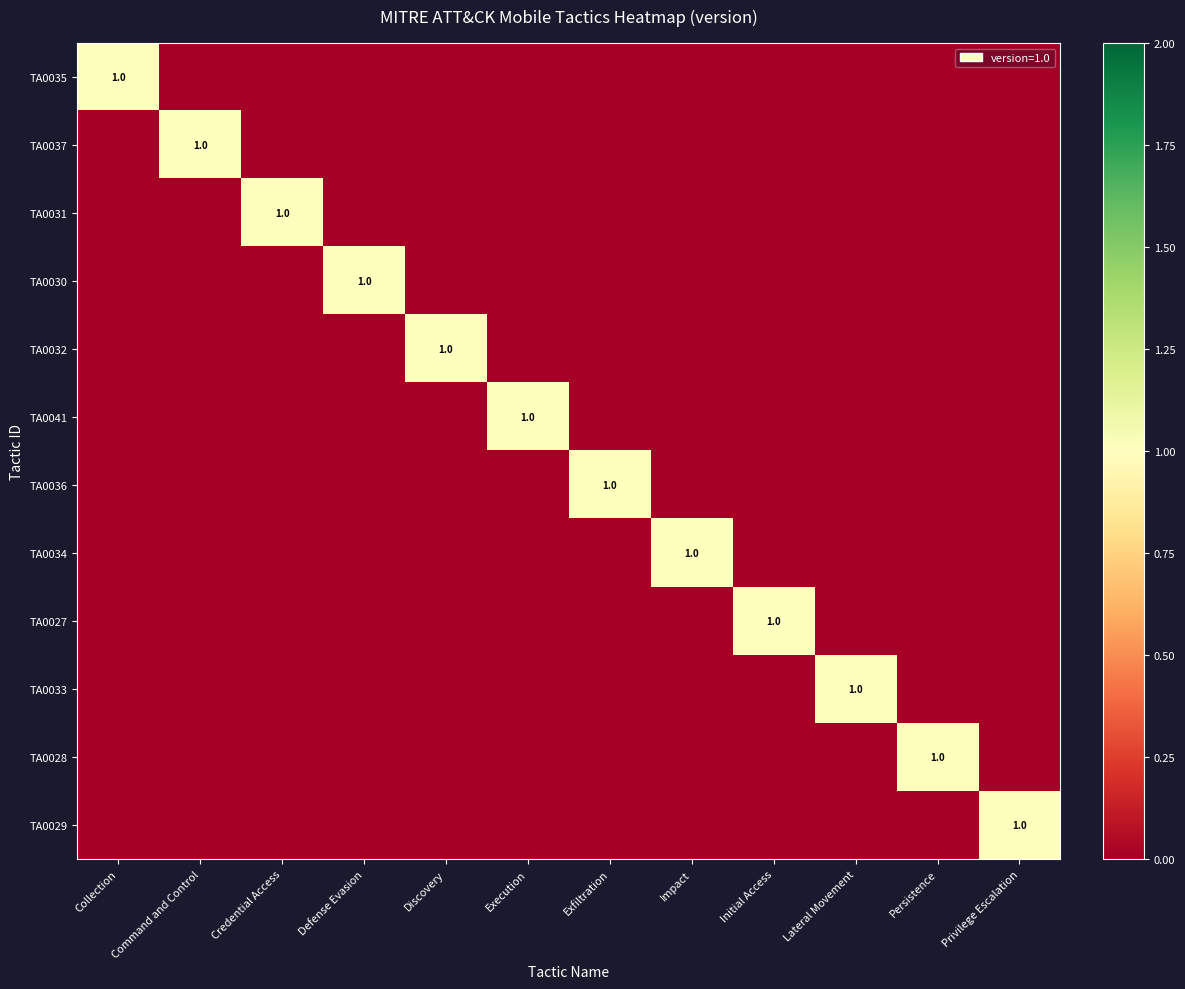

What is the sum of all TA0034 values?

1